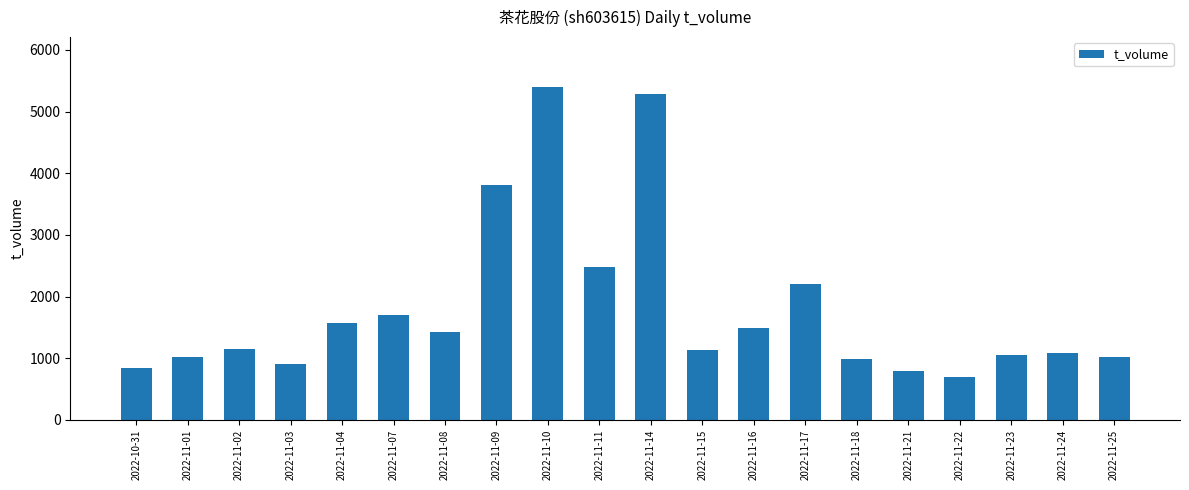

The value at 2022-11-14 is 5288. True or false?

True